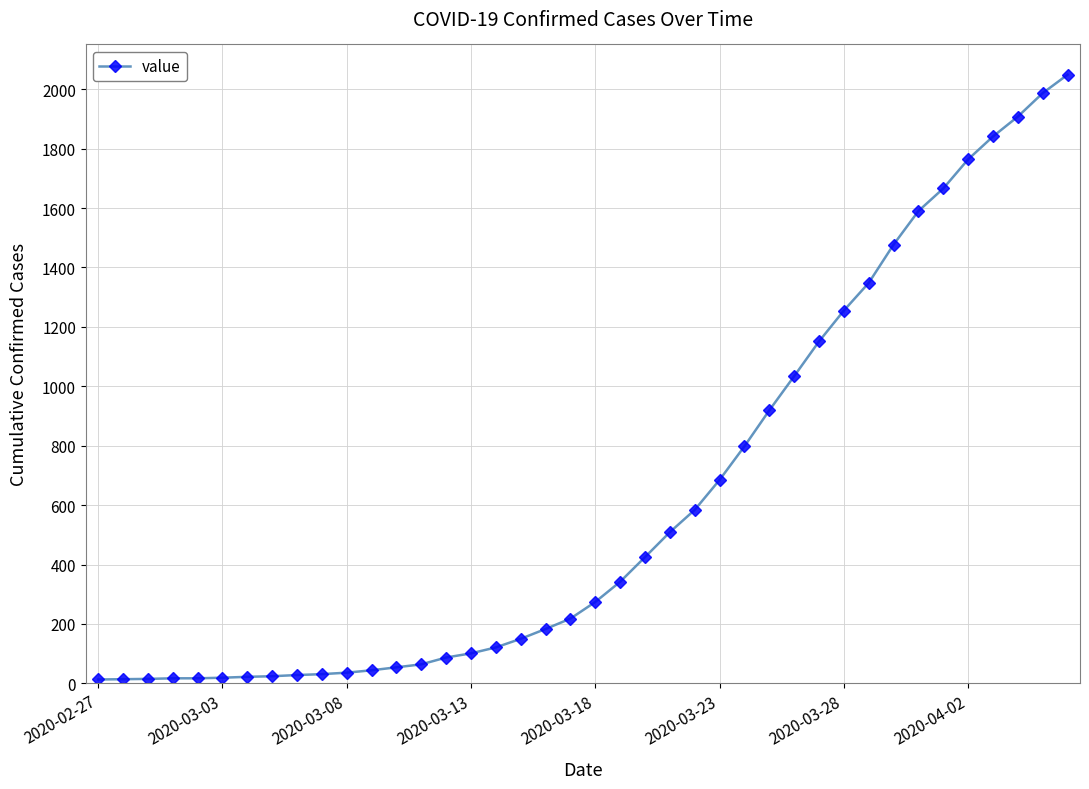

What is the difference between the second highest and second lowest values?

1973